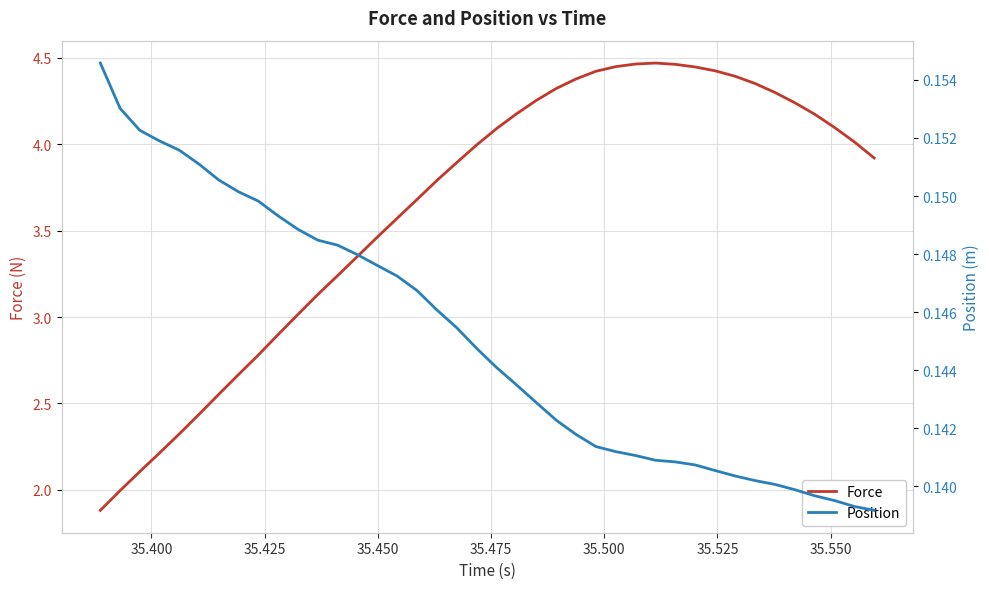

What is the minimum value for Force?

1.9